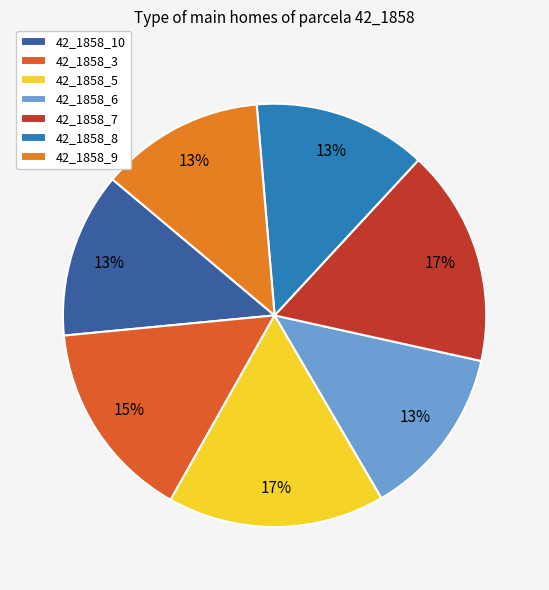

To the nearest percent, what percentage of the pie is 42_1858_9?

13%